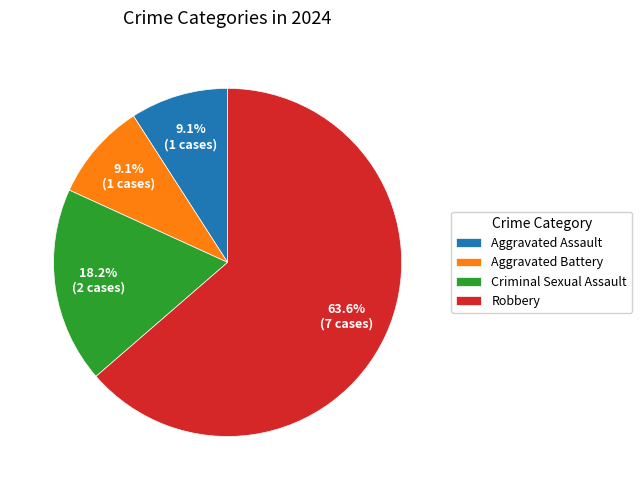

What portion of the pie excludes Aggravated Assault?

90.9%